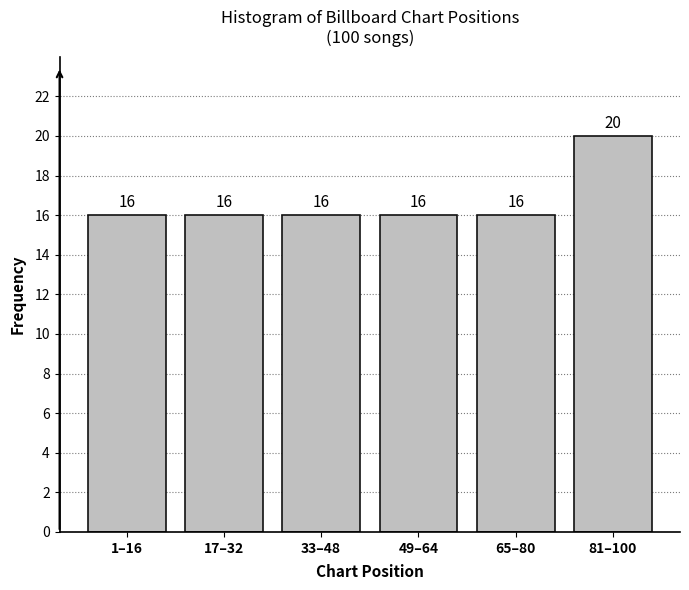

Reading right to left, list all the values displayed in this chart.

20	16	16	16	16	16